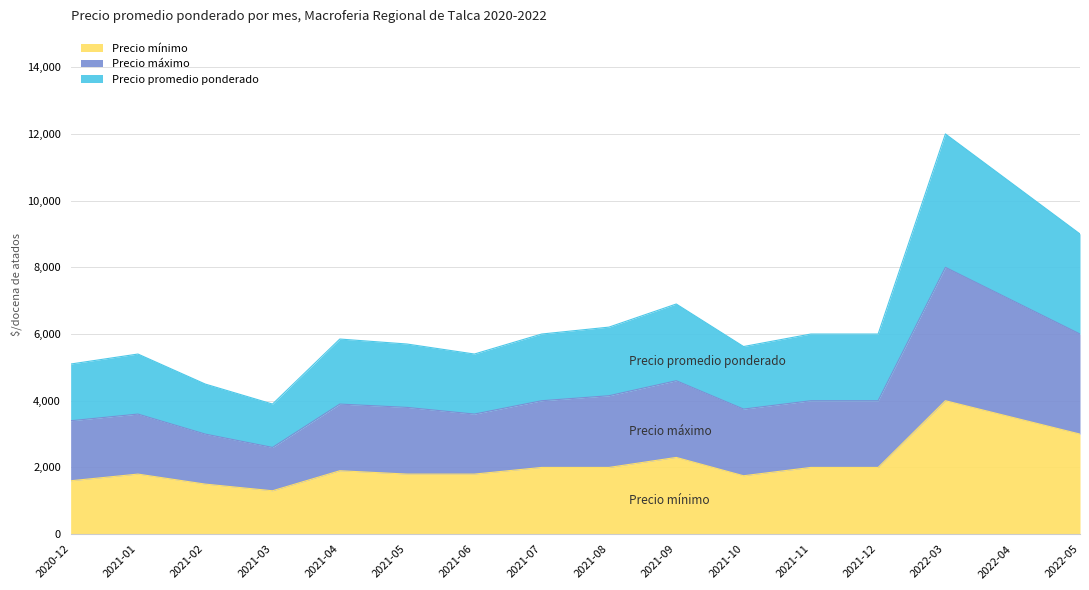

At which category is the sum across all series the highest?

2022-03